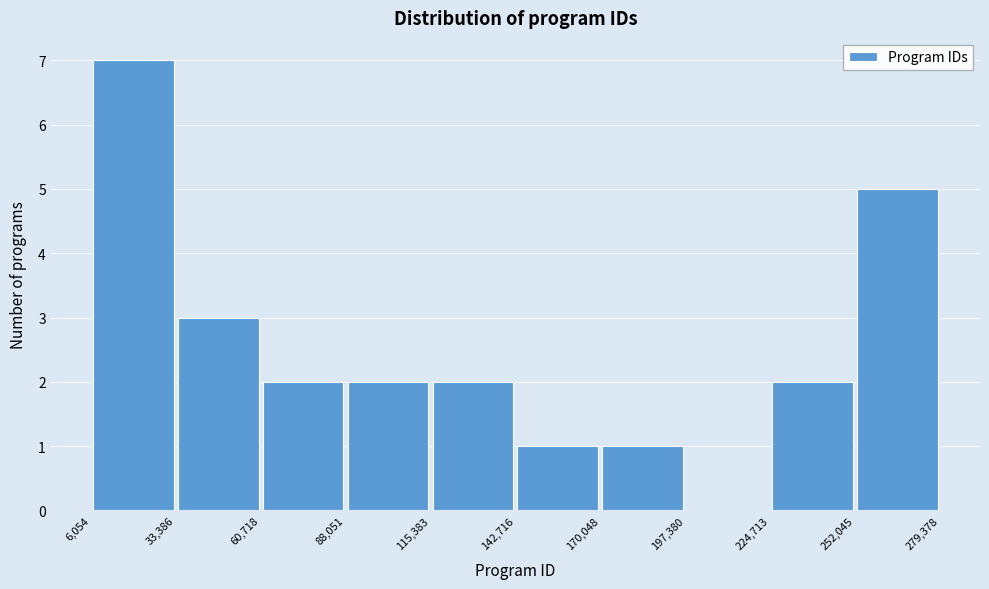

How tall is the bar that spans 60,718 to 88,051 on the x-axis? The values are not printed on the chart, so give them approximately, as read against the axis.

2